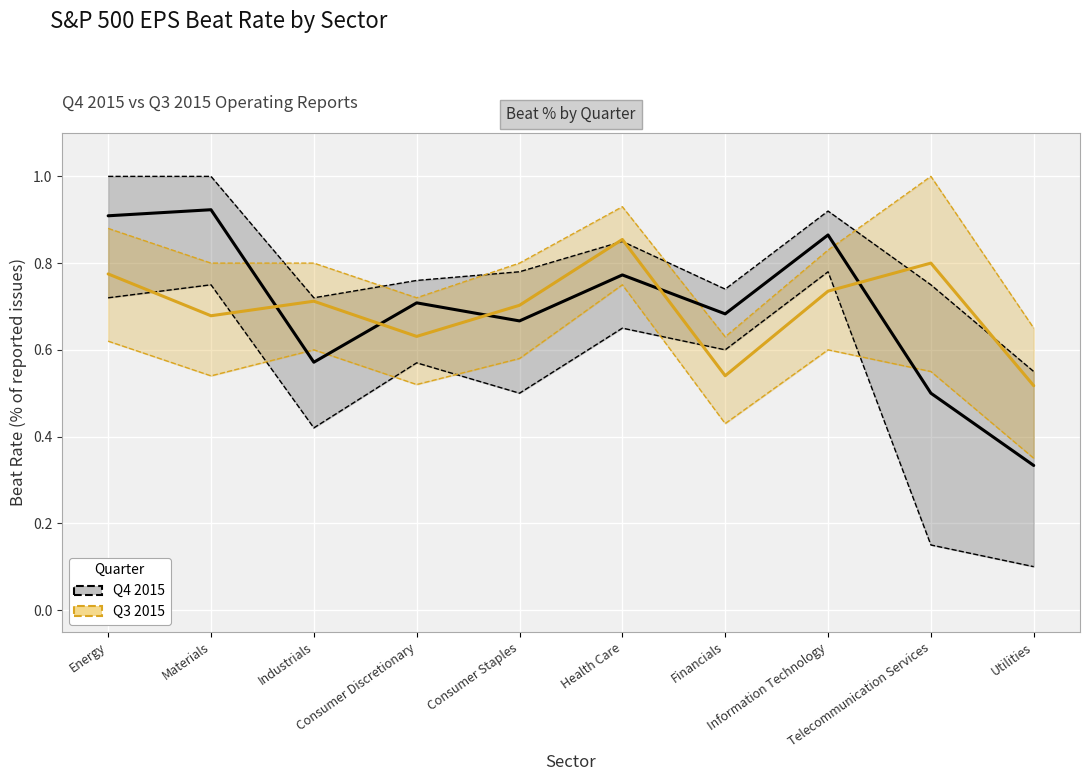

Which series has the largest total across all categories?

Q3 2015